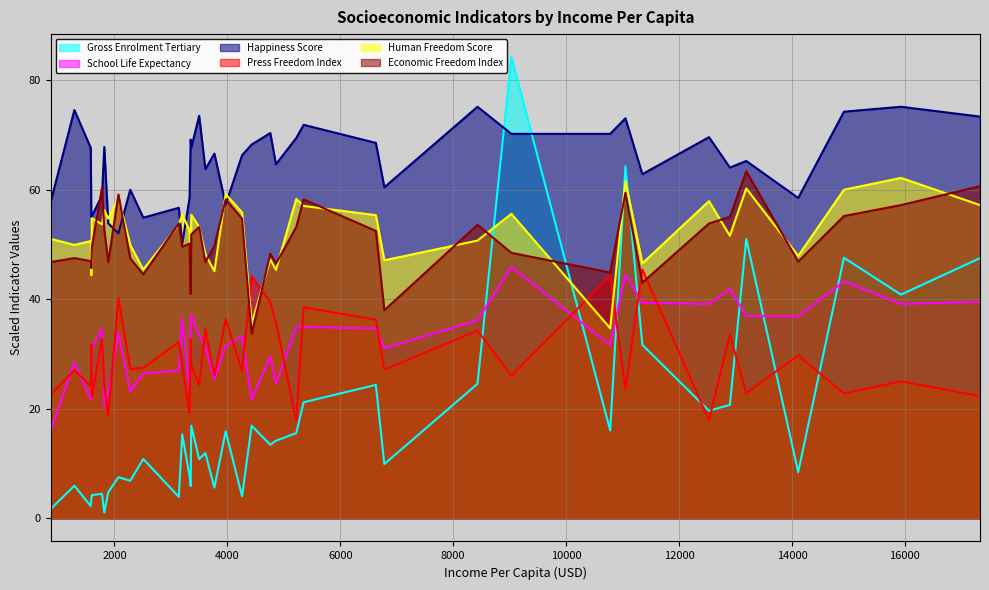

After their last crossing, which series has the higher values: Happiness Score or Human Freedom Score?

Happiness Score